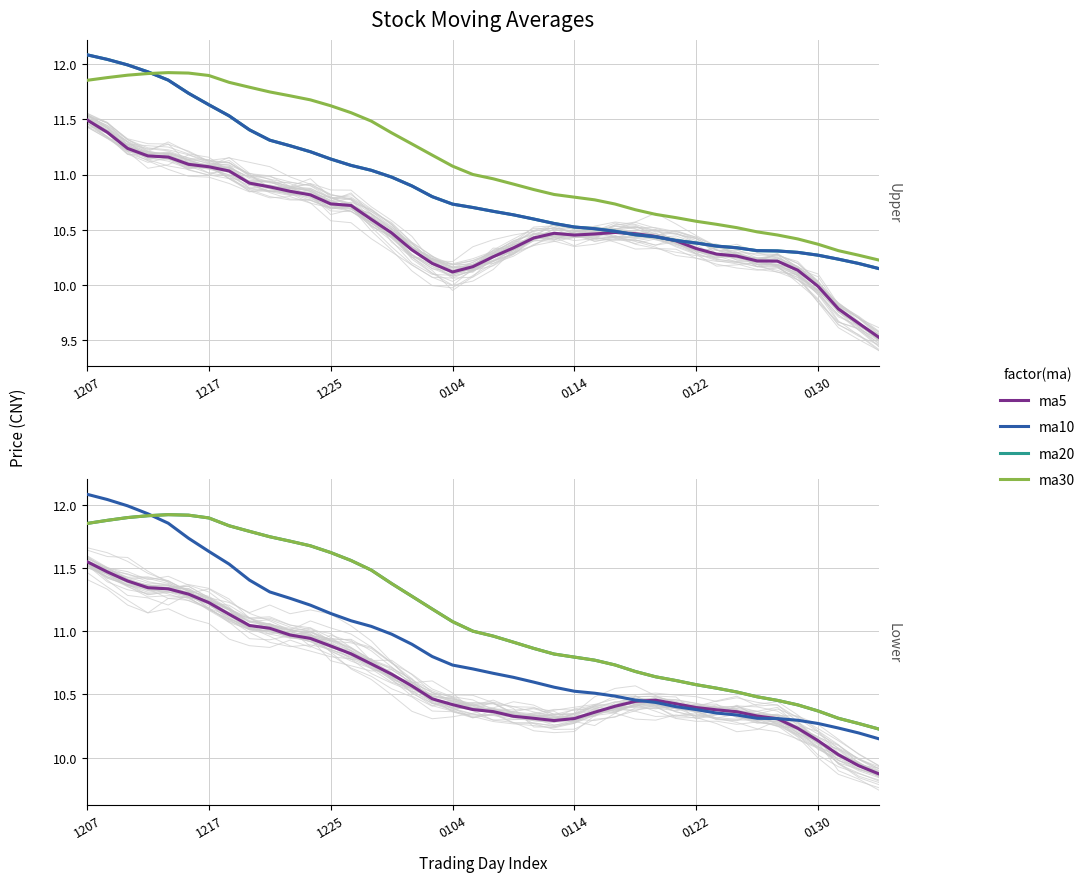

What is the value of the ma5 point at the 1st from the left?

11.6